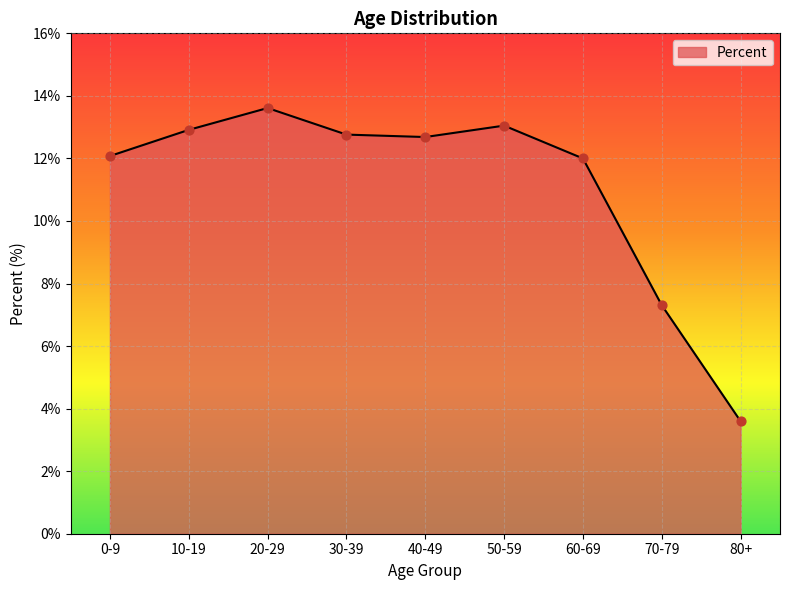

Approximately how many times larger is the value at 60-69 compared to 70-79?

1.6